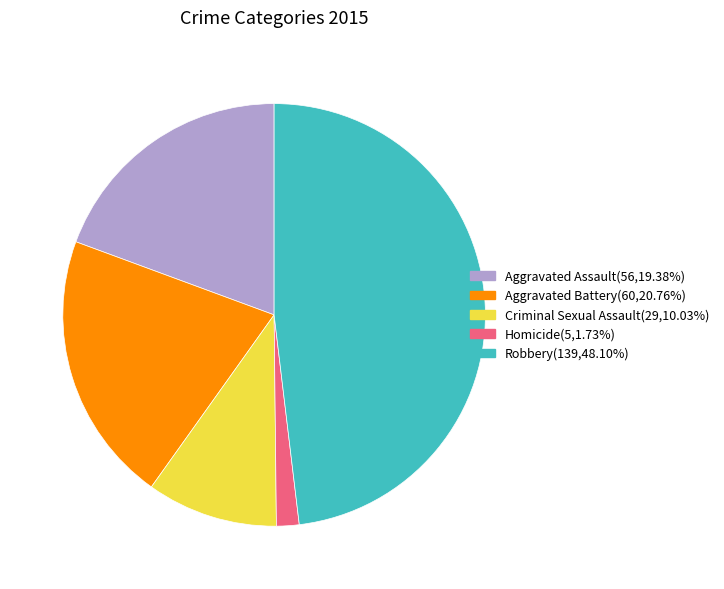

Is there a majority slice in this chart?

No